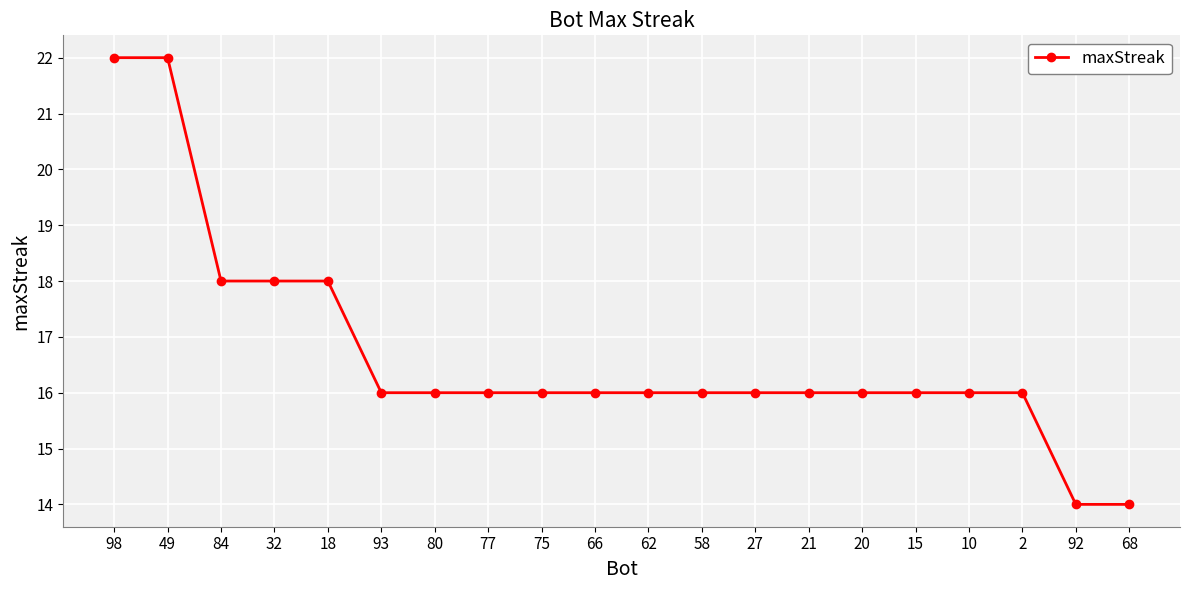

Reading right to left, transcribe all the data shown in this chart.

68=14	92=14	2=16	10=16	15=16	20=16	21=16	27=16	58=16	62=16	66=16	75=16	77=16	80=16	93=16	18=18	32=18	84=18	49=22	98=22